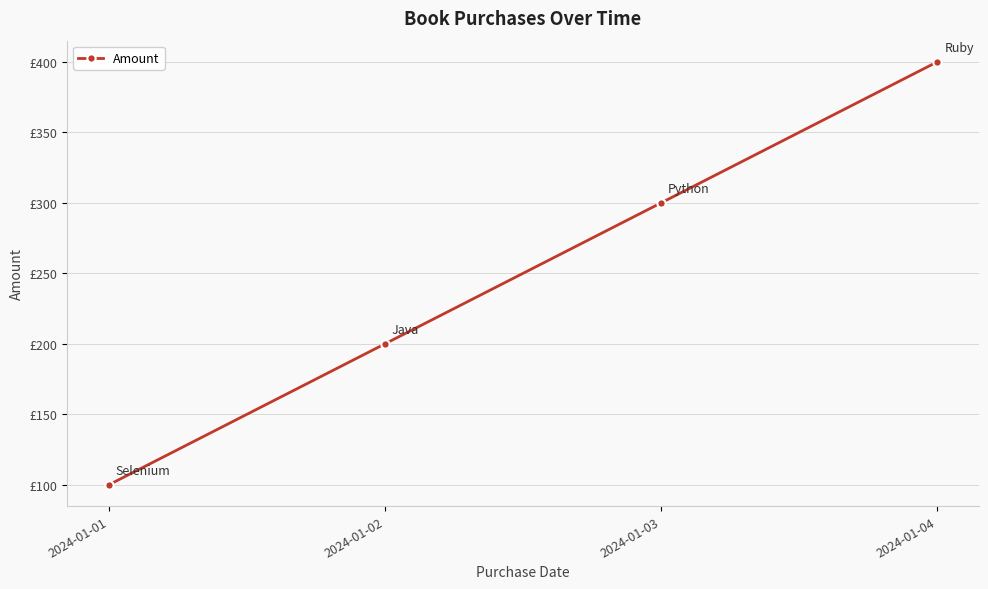

True or false: there are more than 0 points higher than both neighbors.

False